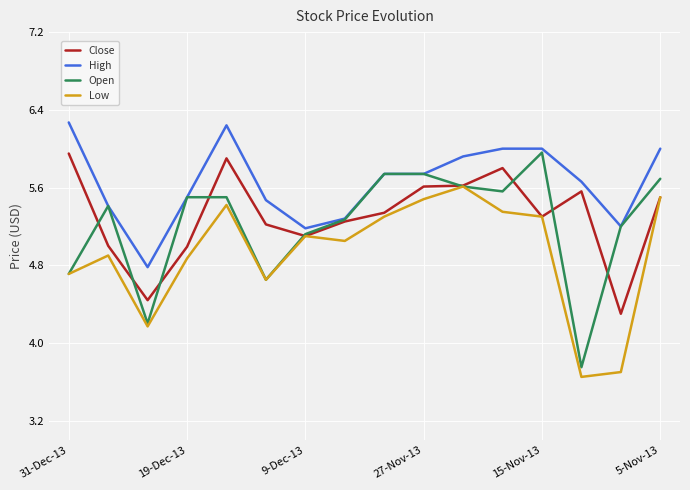

What is the sum of all Low values?

78.8